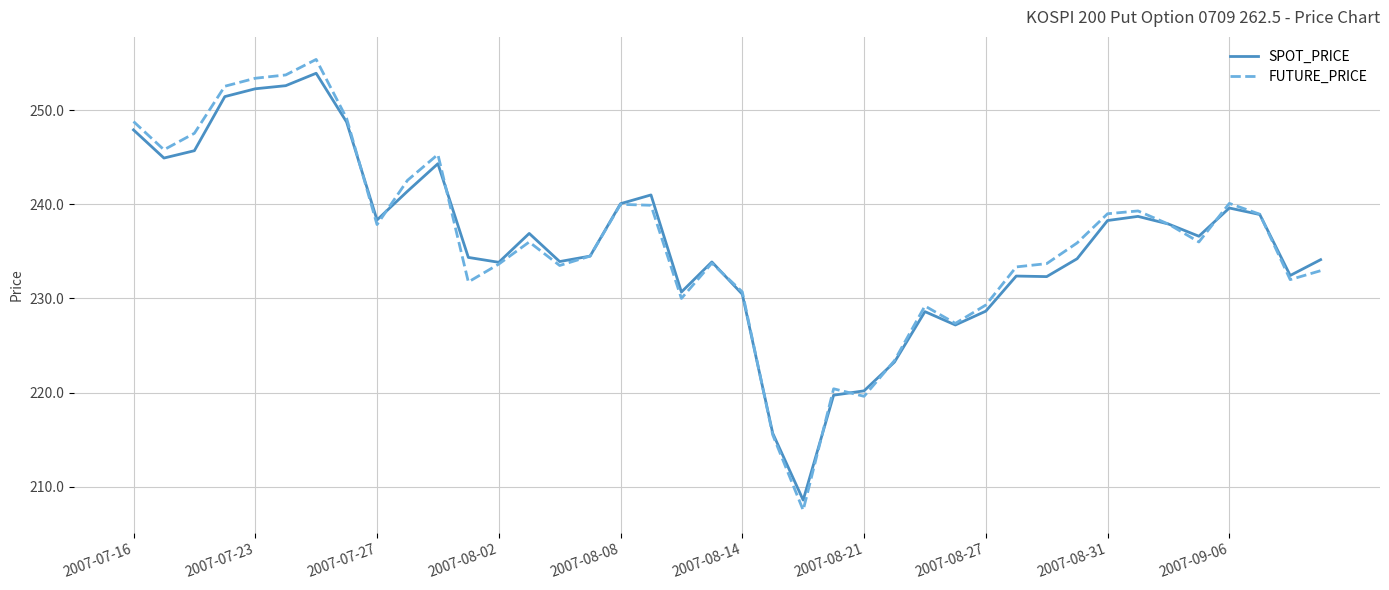

In SPOT_PRICE, how many points are higher than both neighbors (excluding endpoints)?

9